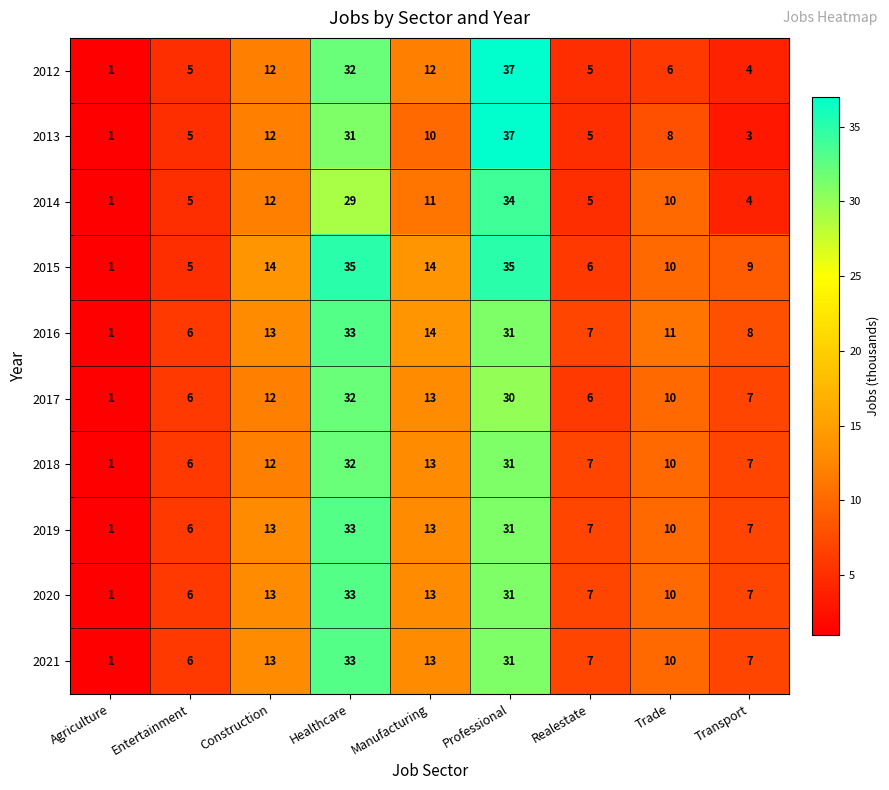

At which category is the sum across all series the highest?

Professional